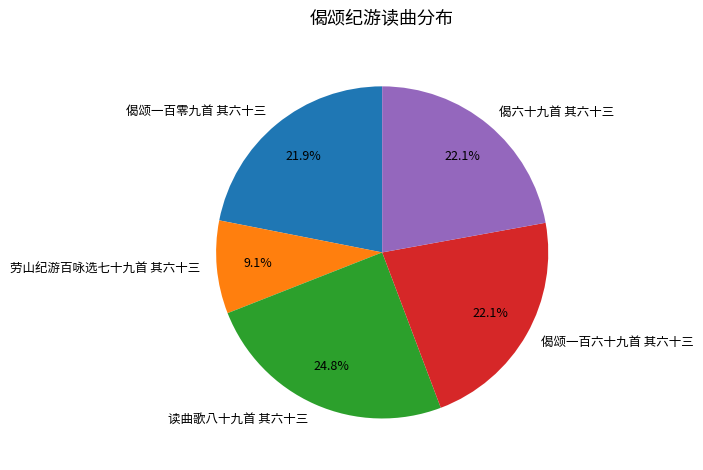

True or false: 劳山纪游百咏选七十九首 其六十三 accounts for 9% of the total.

True